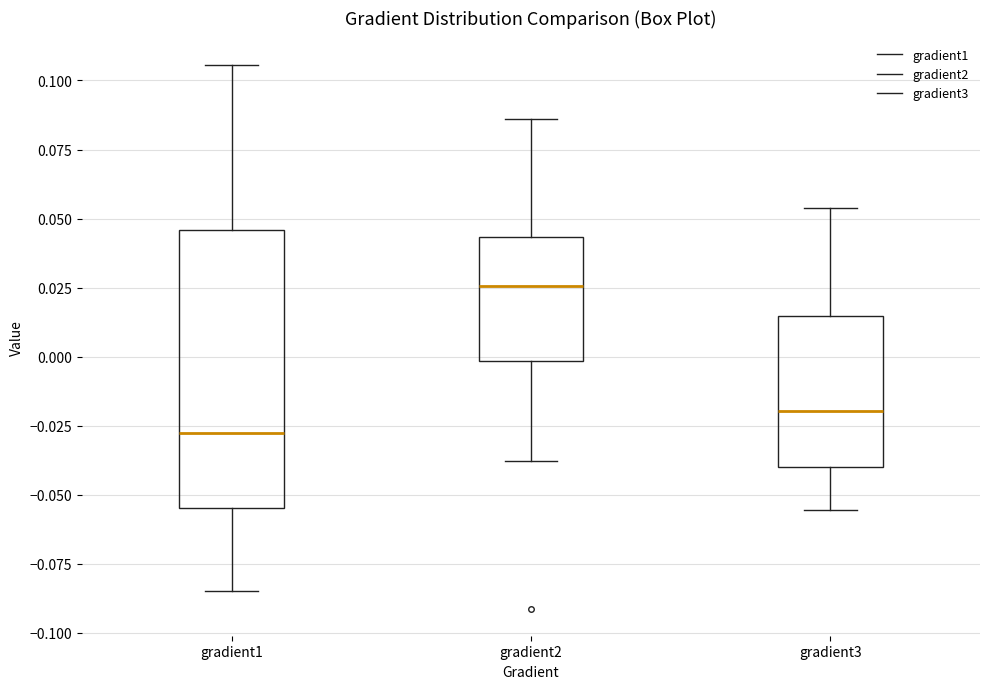

Reading left to right, read every box against the y-axis: the position of its median line, the range the box covers, and the ends of its whiskers. The values are not printed on the chart, so give them approximately, as read against the axis.

gradient1: median -0.030, box -0.055 to 0.045, whiskers -0.085 to 0.105
gradient2: median 0.025, box 0.000 to 0.045, whiskers -0.040 to 0.085
gradient3: median -0.020, box -0.040 to 0.015, whiskers -0.055 to 0.055